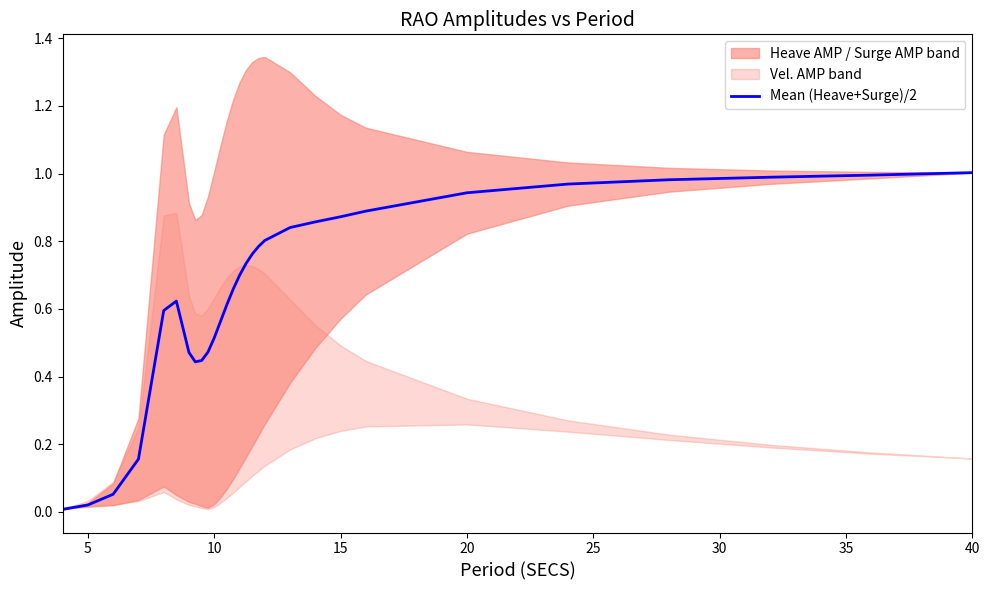

Is this an area chart (filled region under the line)?

No